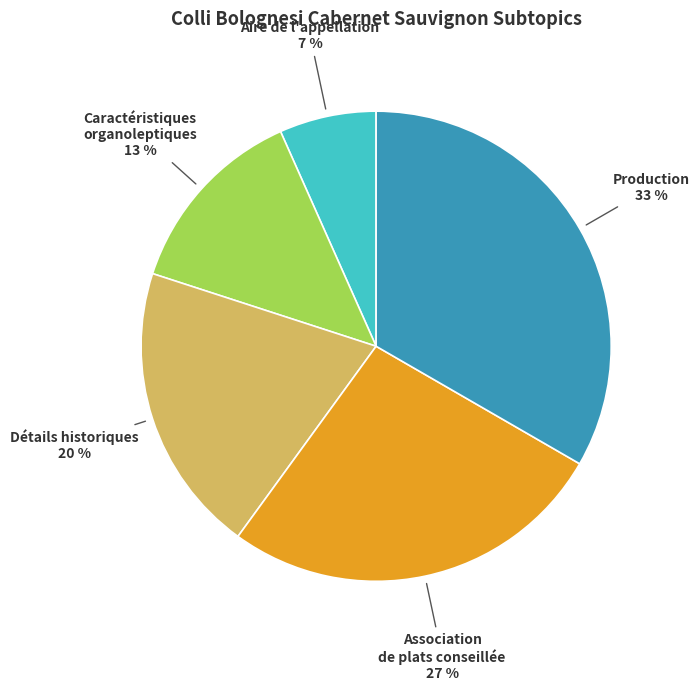

What percentage is the Caractéristiques organoleptiques slice, to the nearest percent?

13%